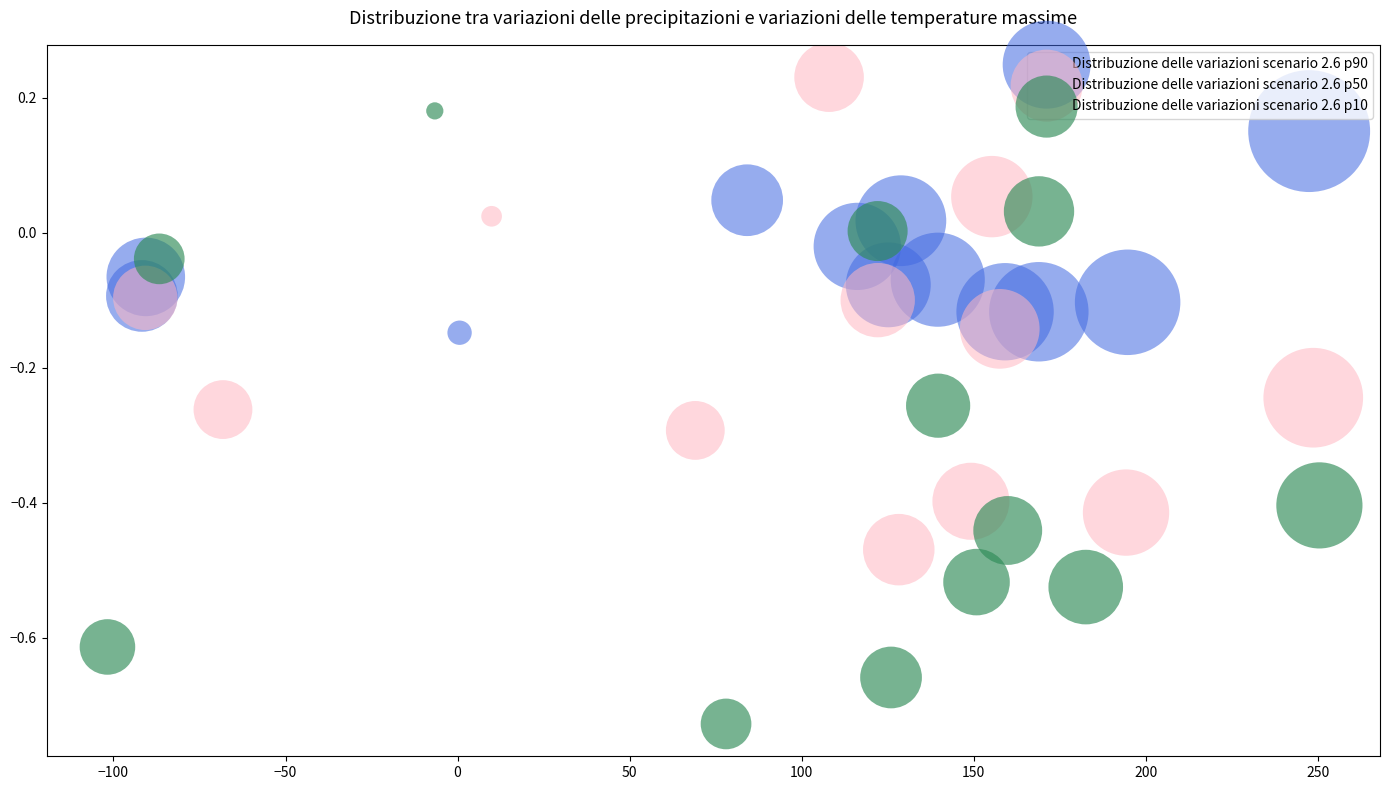

Which series reaches the minimum Y coordinate?

Distribuzione delle variazioni scenario 2.6 p10